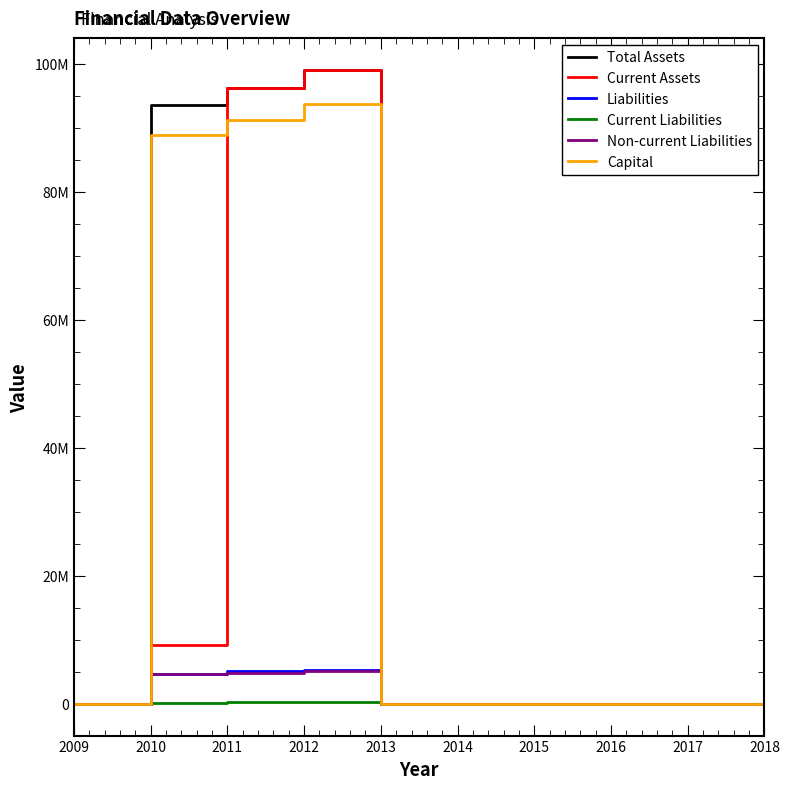

The value of Current Liabilities at 2015 is 0. True or false?

True